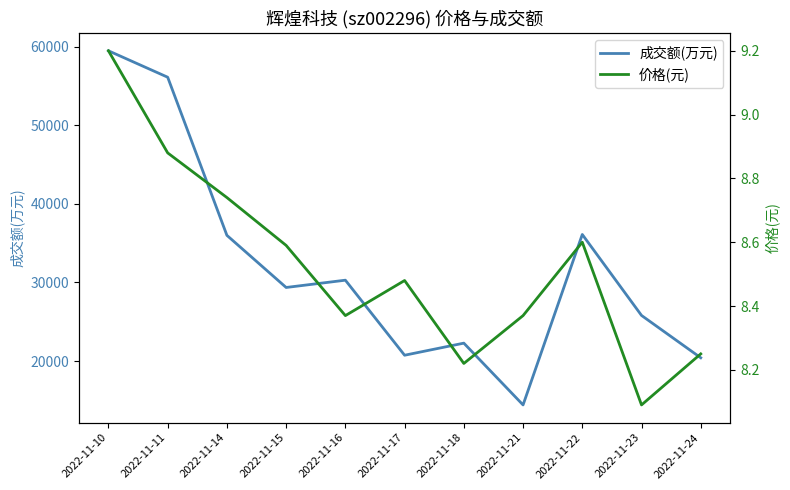

List the series in order of their overall mean, lowest first.

价格(元), 成交额(万元)